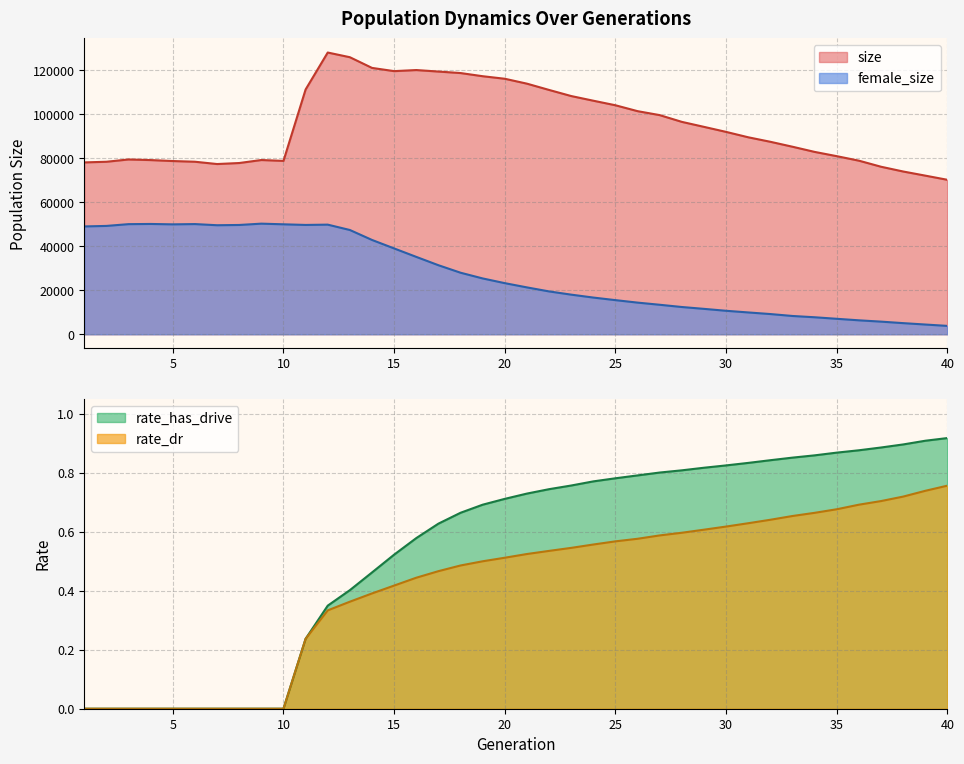

True or false: rate_has_drive has more than 0 interior local peaks.

False